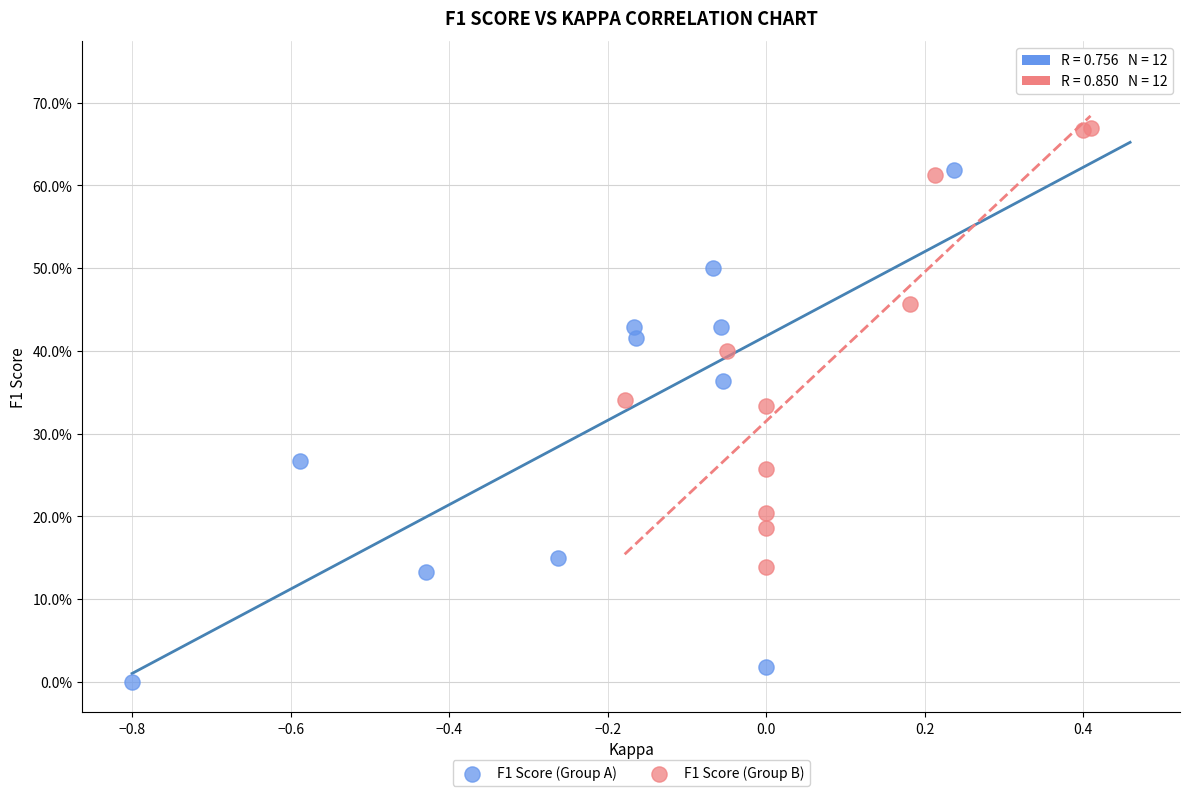

Which series reaches the minimum Y coordinate?

F1 Score (Group A)